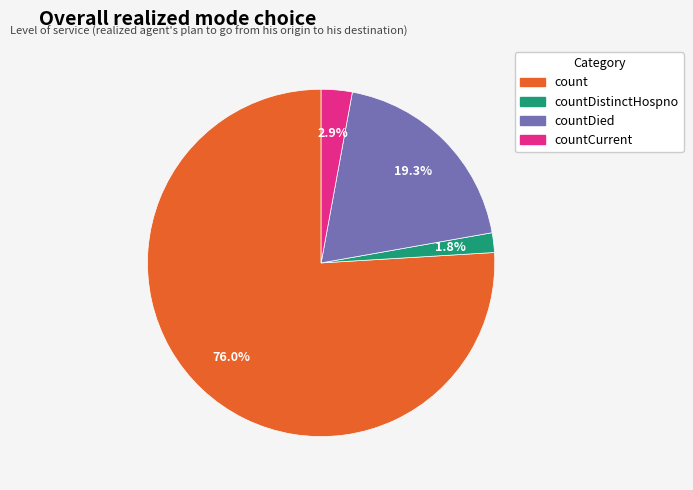

Is there a majority slice in this chart?

Yes